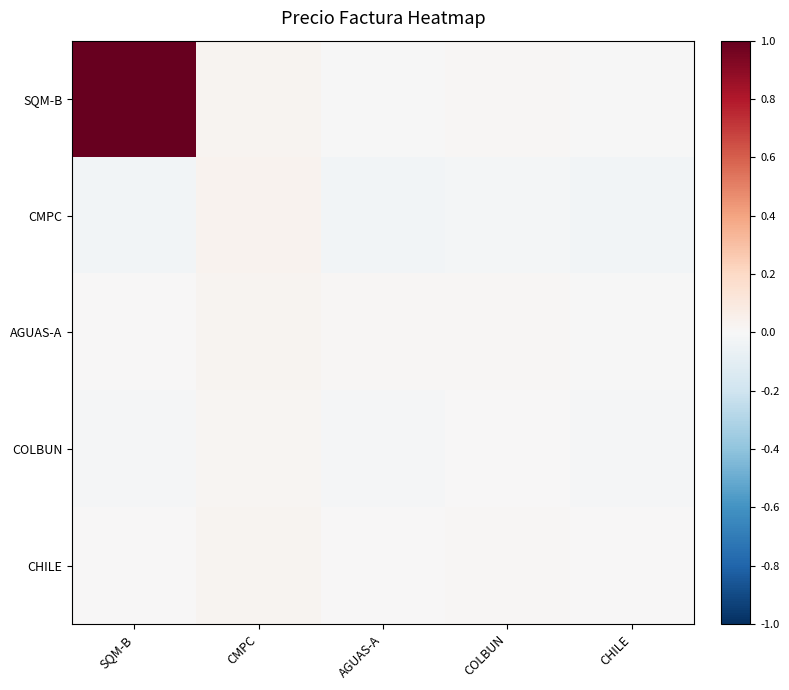

At which category is the sum across all series the highest?

SQM-B